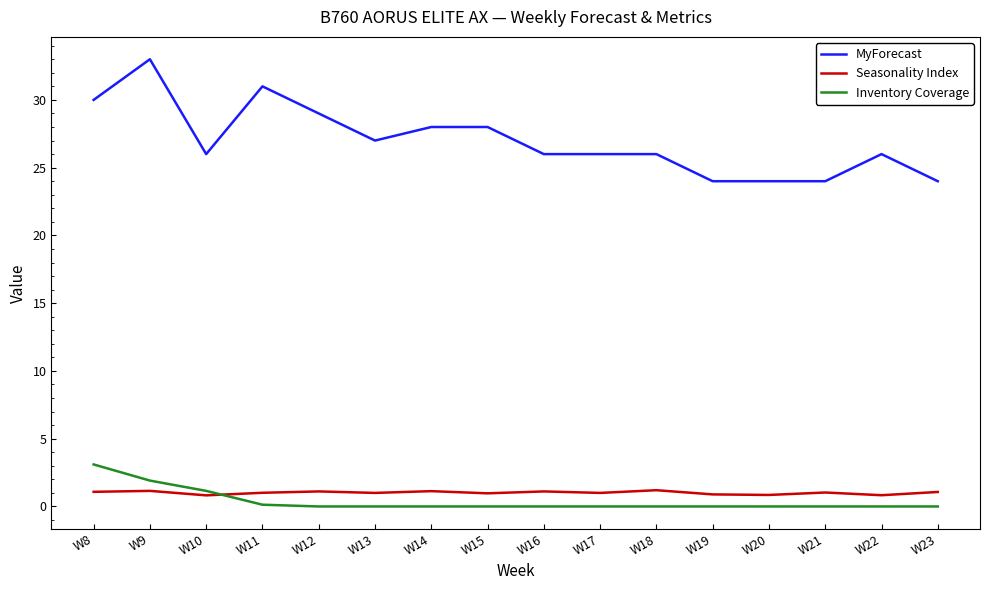

List the series in order of their peak value, lowest first.

Seasonality Index, Inventory Coverage, MyForecast